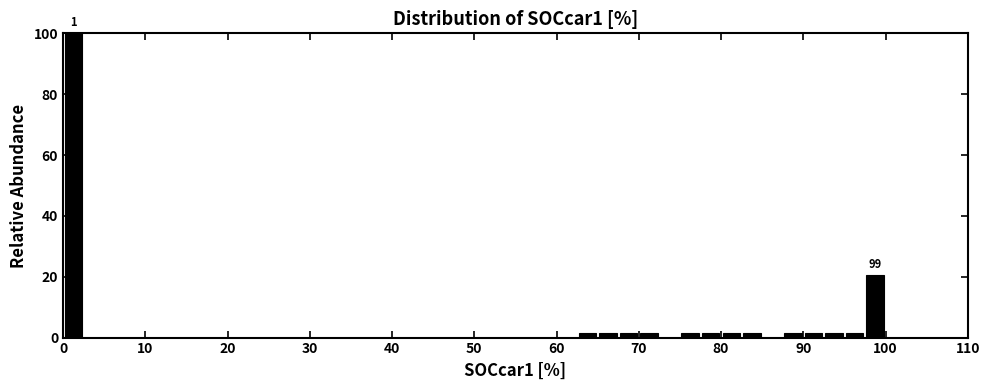

Around what value on the x-axis is the tallest bar? Give the approximate position of its centre, as read against the axis.

1